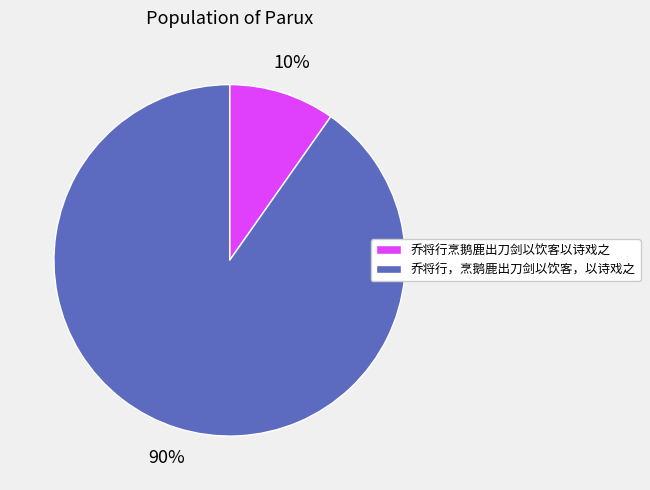

Approximately how many times larger is the value at 乔将行烹鹅鹿出刀剑以饮客以诗戏之 compared to 乔将行，烹鹅鹿出刀剑以饮客，以诗戏之?

0.1